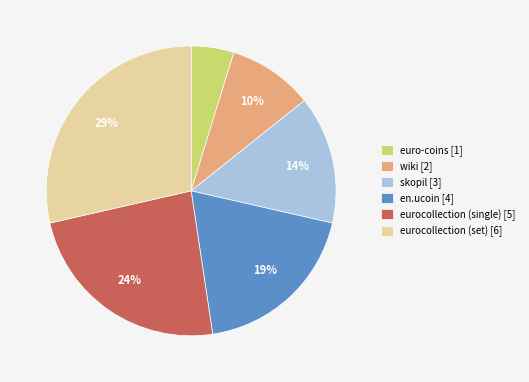

Is it true that wiki is 1% of the pie?

False